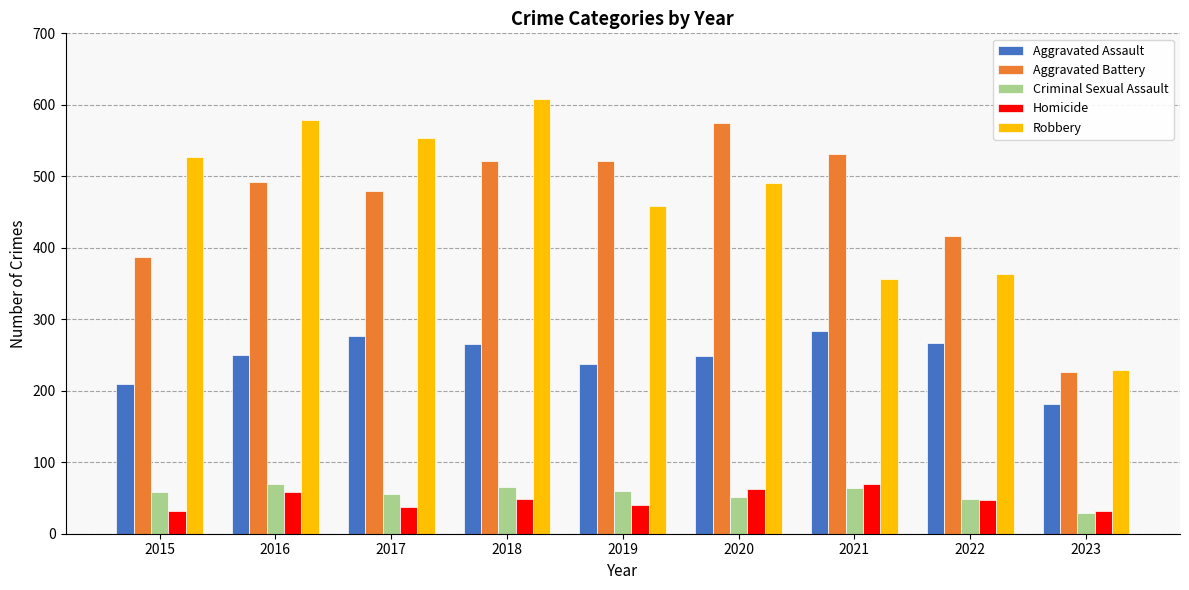

Which label corresponds to the largest value in the chart?

2018